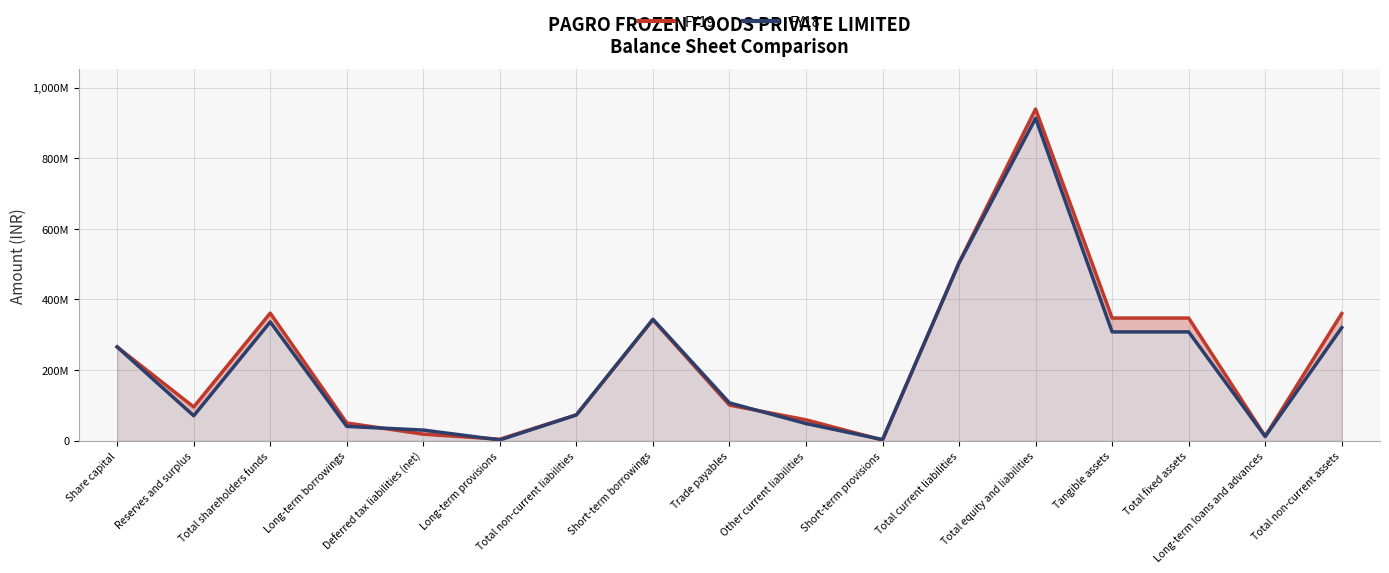

What is the difference between the maximum and second lowest values in the FY18 series?

909556767